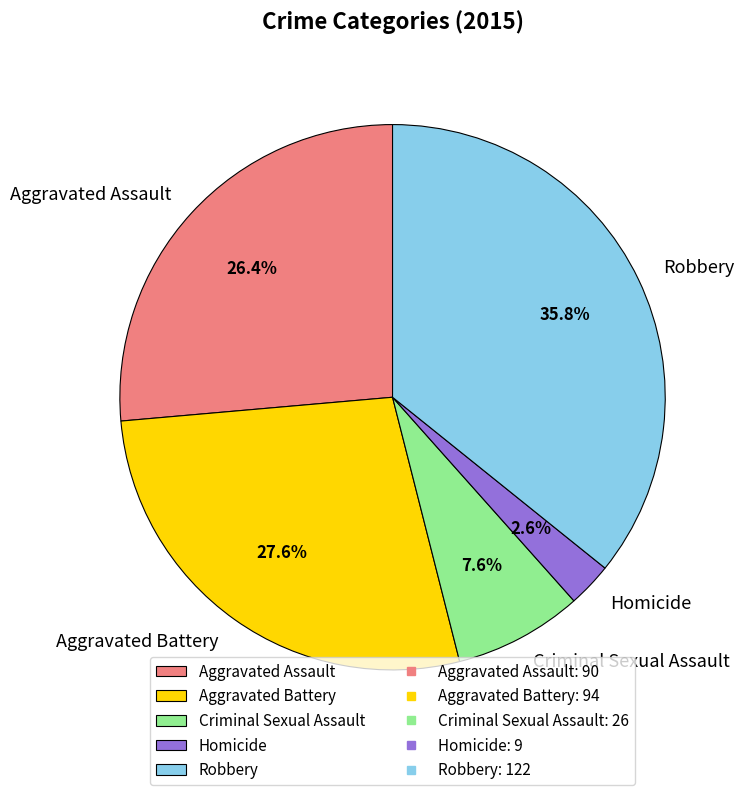

Count the number of slices in the pie.

5